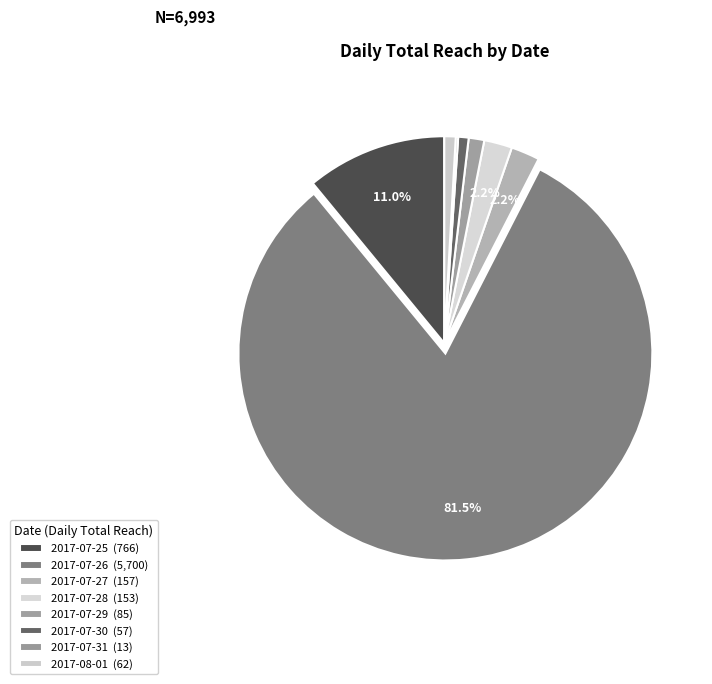

True or false: 2017-08-01 accounts for 16% of the total.

False